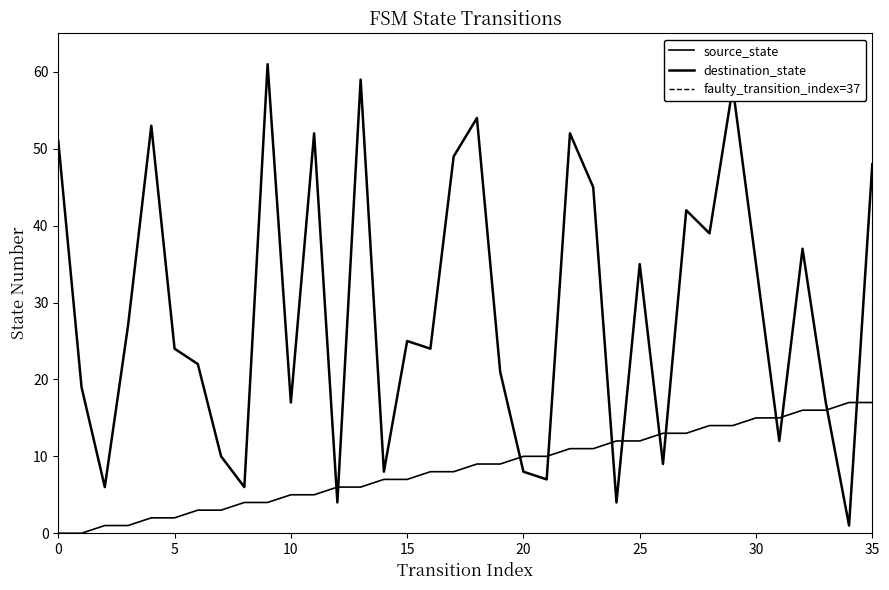

Rank the categories by source_state value from highest to lowest.

34, 35, 32, 33, 30, 31, 28, 29, 26, 27, 24, 25, 22, 23, 20, 21, 18, 19, 16, 17, 14, 15, 12, 13, 10, 11, 8, 9, 6, 7, 4, 5, 2, 3, 0, 1